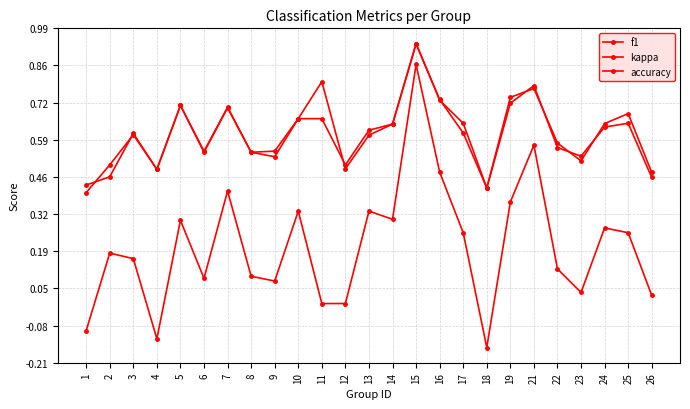

The value of accuracy at 2 is 0.7. True or false?

False